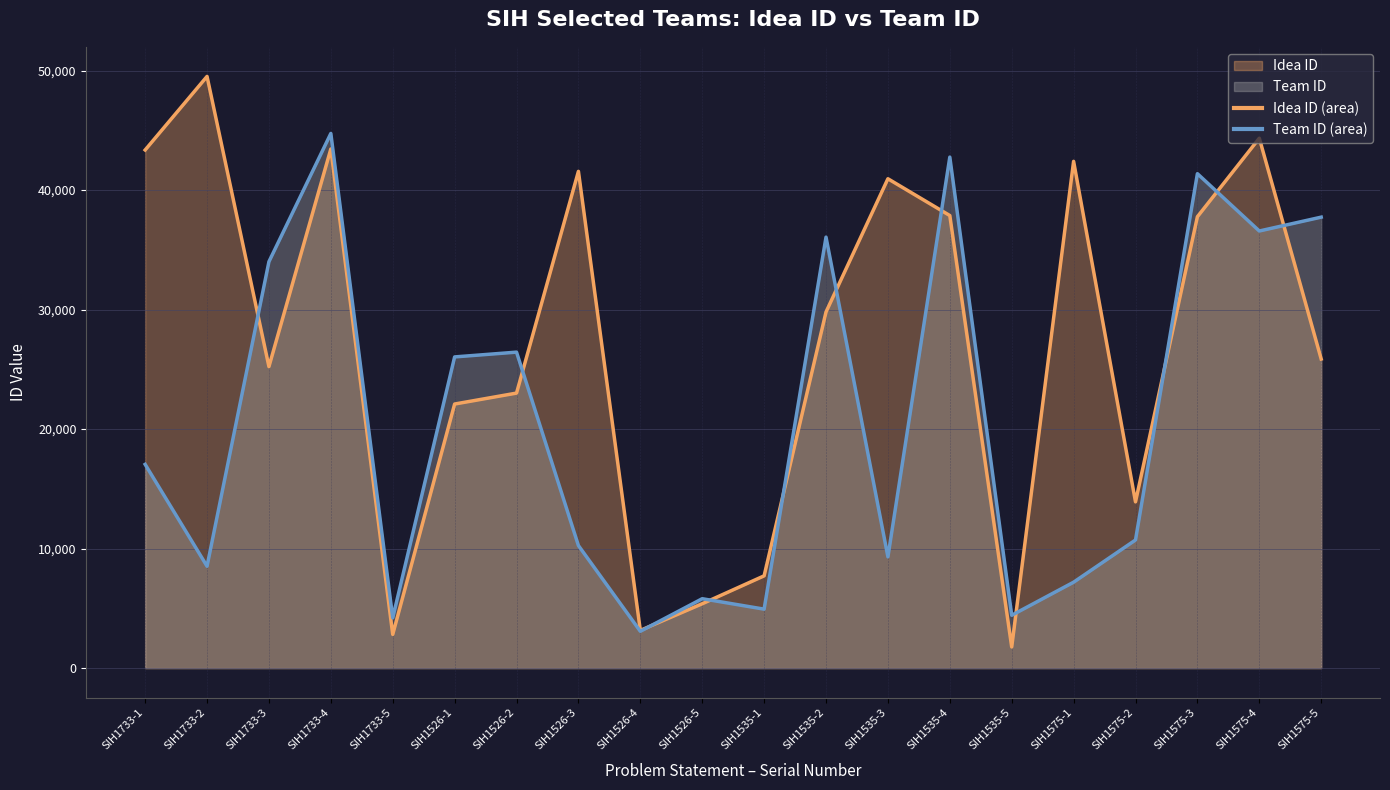

What is the maximum value for Idea ID?

49505